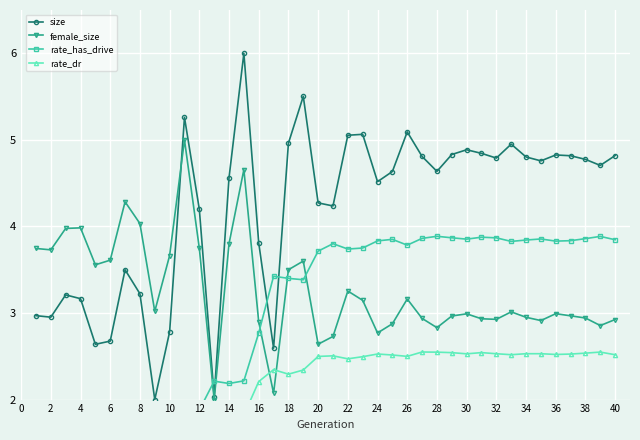

Is the value of female_size at 38 greater than the value of size at 12?

No